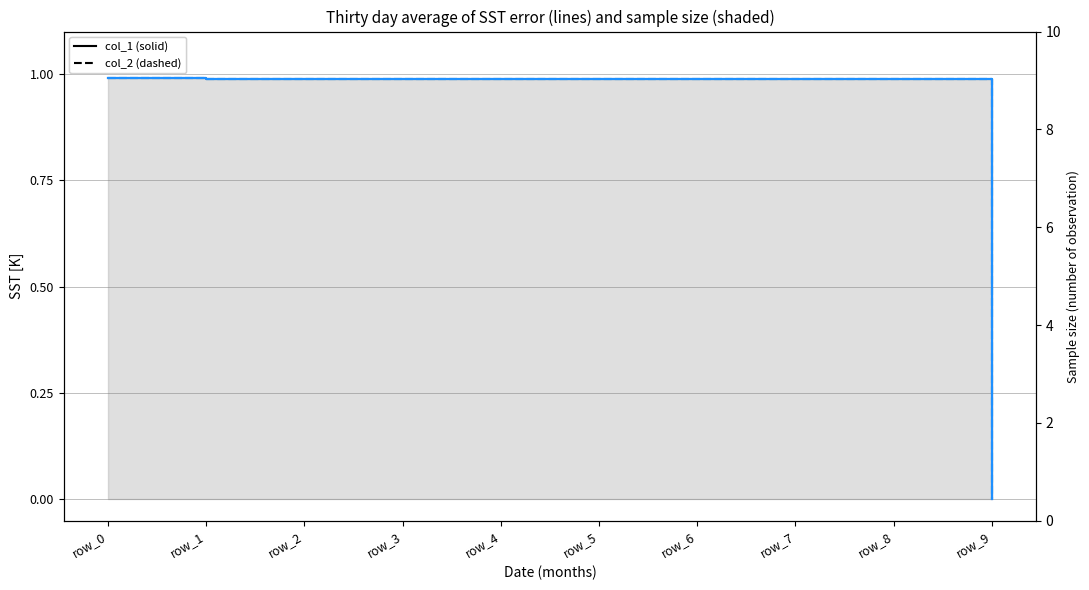

True or false: col_5 and col_4 cross at least once.

False